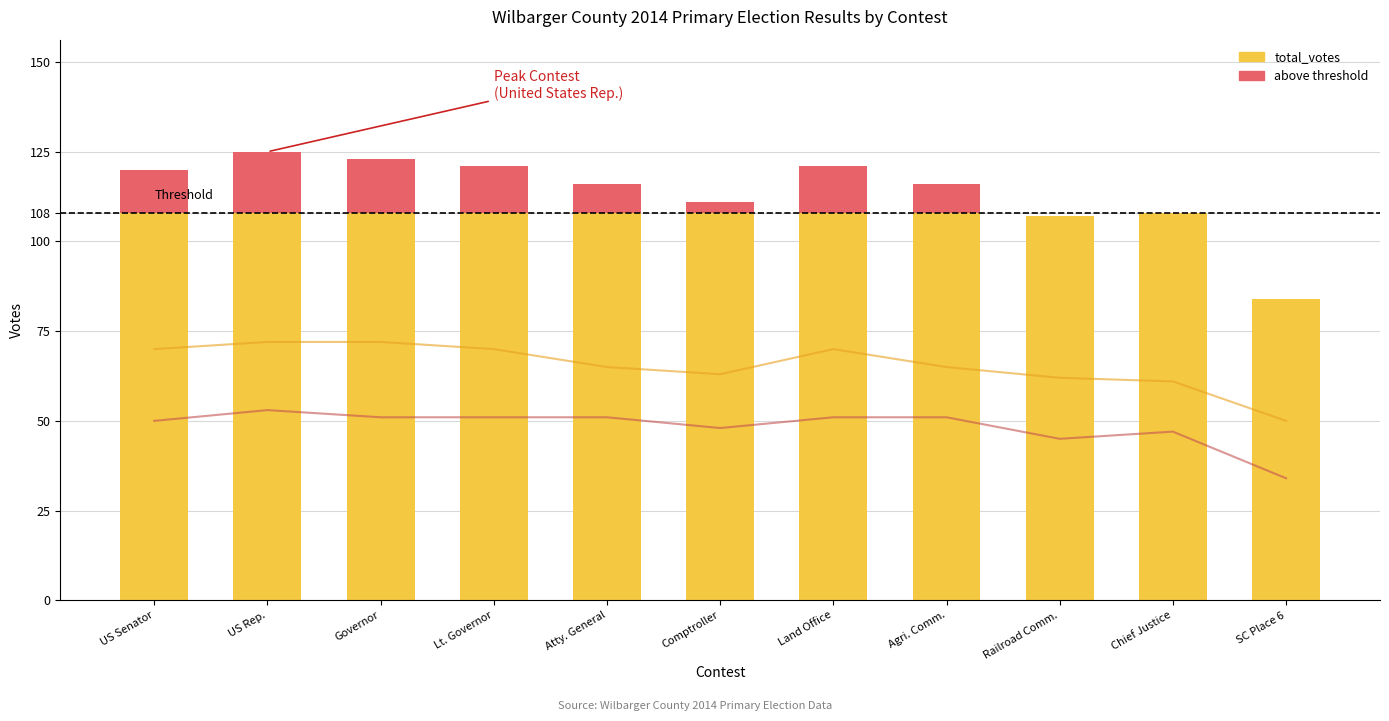

At which label is above threshold closest to 8?

Atty. General